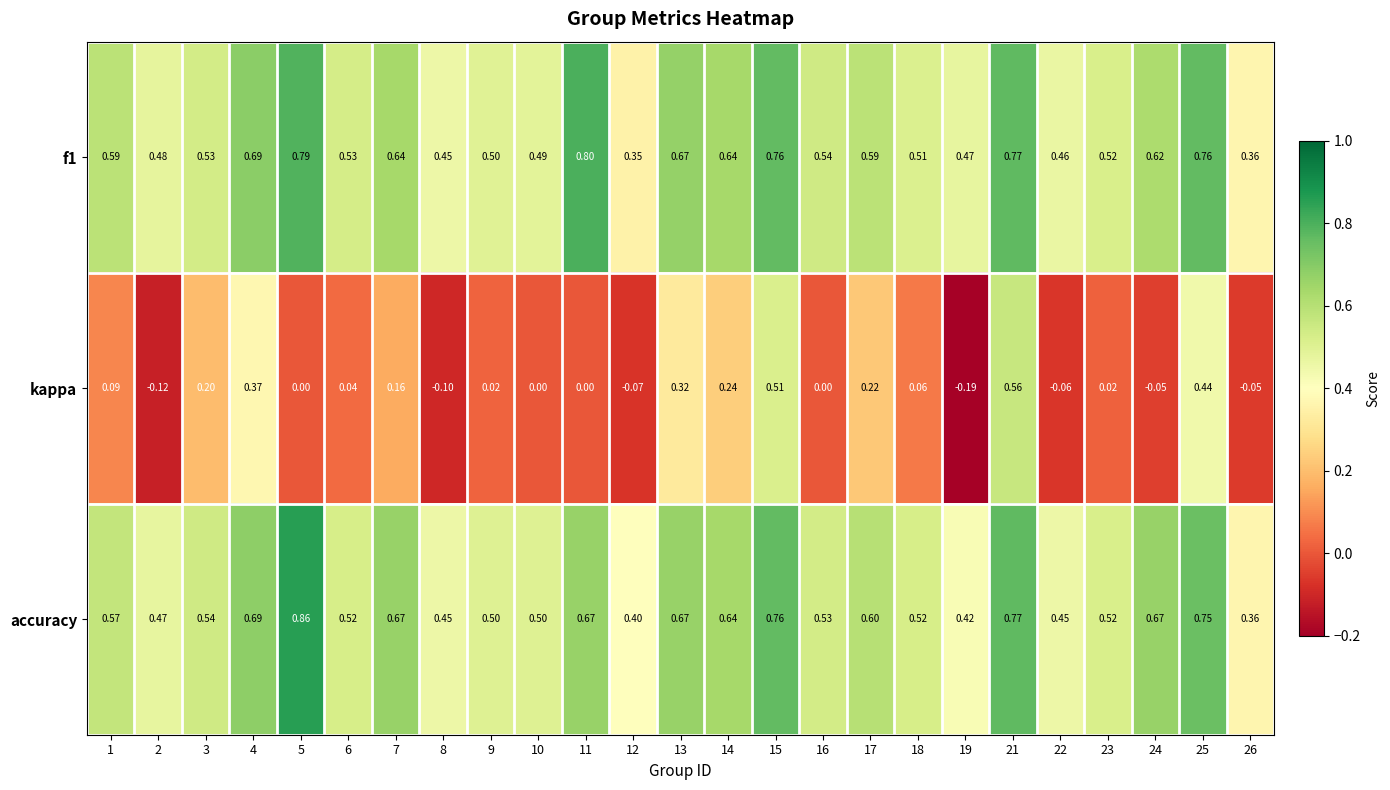

Which series has the widest spread of values?

kappa